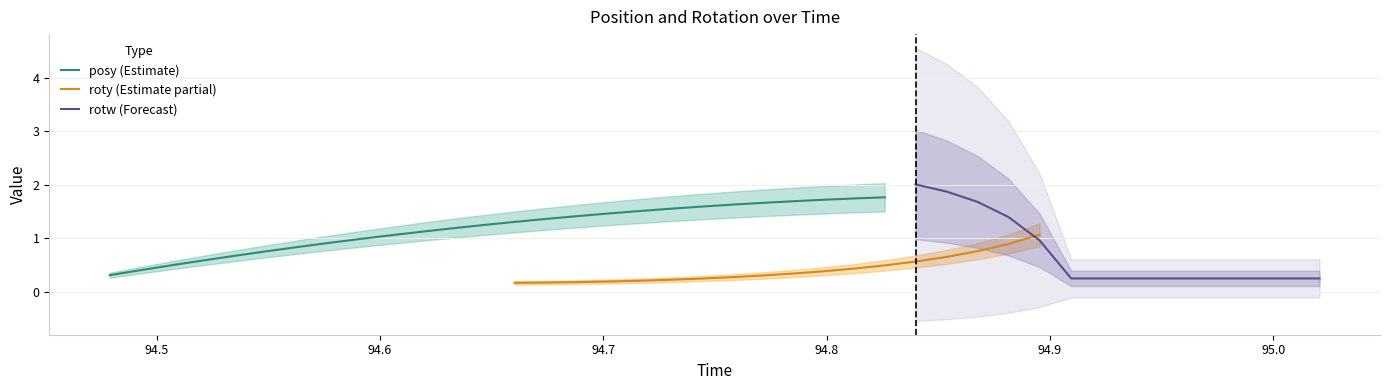

How many lines are shown in the chart?

3